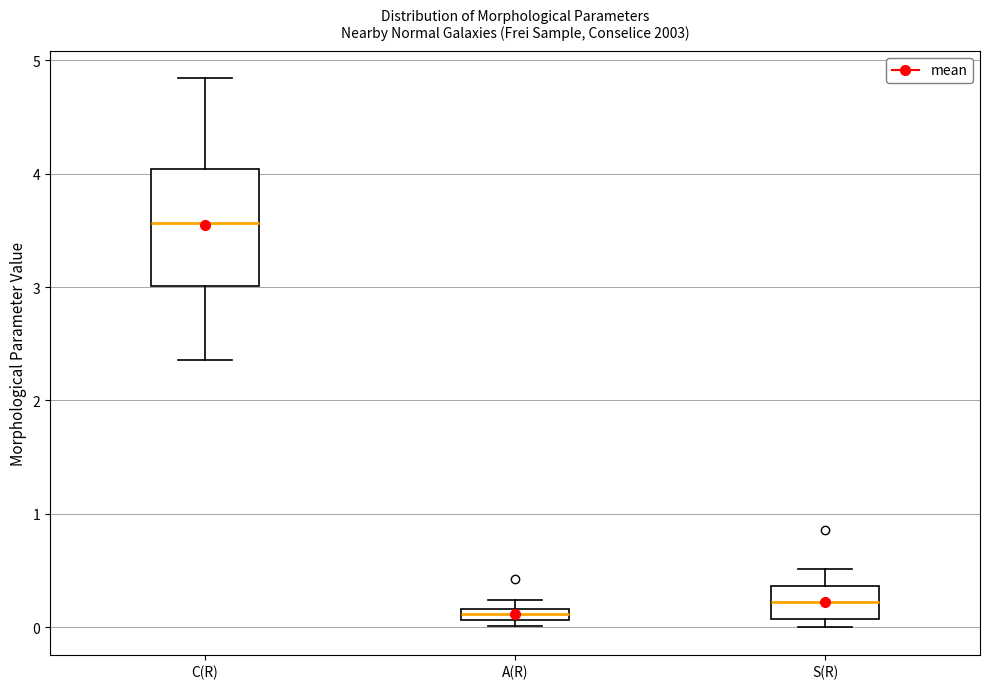

Where is the lower edge of the box for S(R) on the y-axis? The values are not printed on the chart, so give them approximately, as read against the axis.

0.1